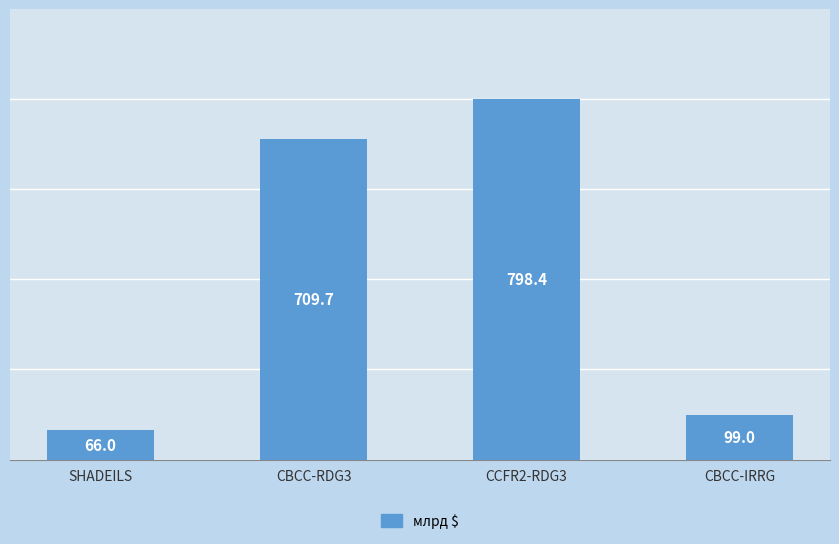

Approximately how many times larger is the value at SHADEILS compared to CCFR2-RDG3?

0.1